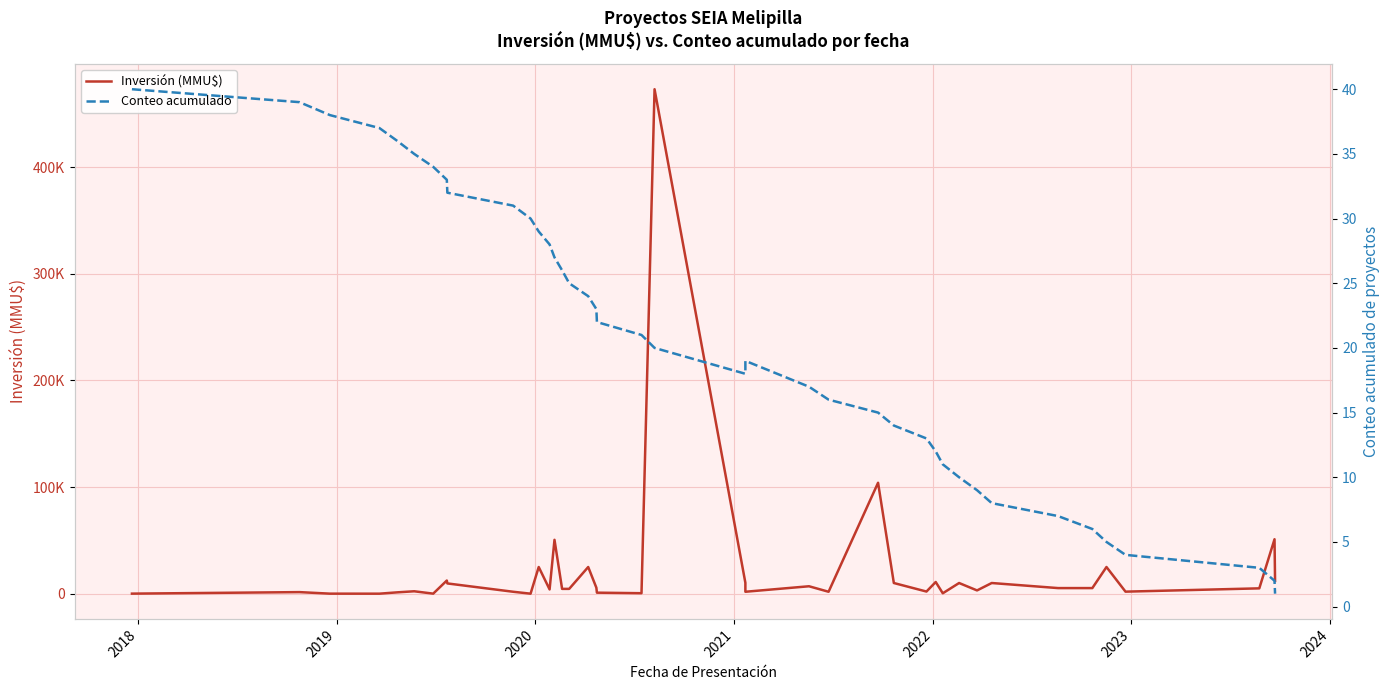

Which series has the widest spread of values?

Inversión (MMU$)